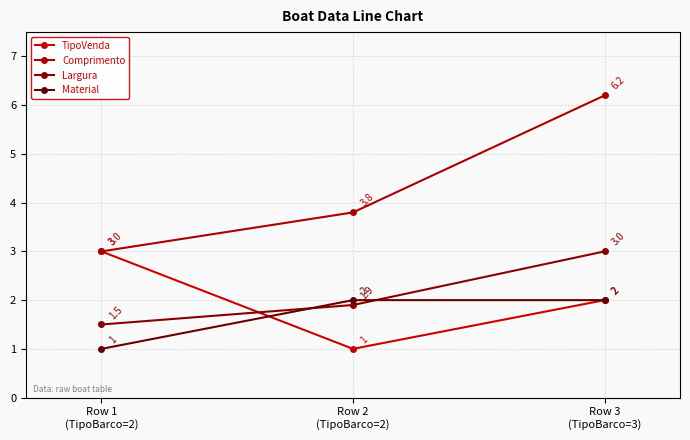

What is the value of the Largura point at the 3rd from the left?

3.0